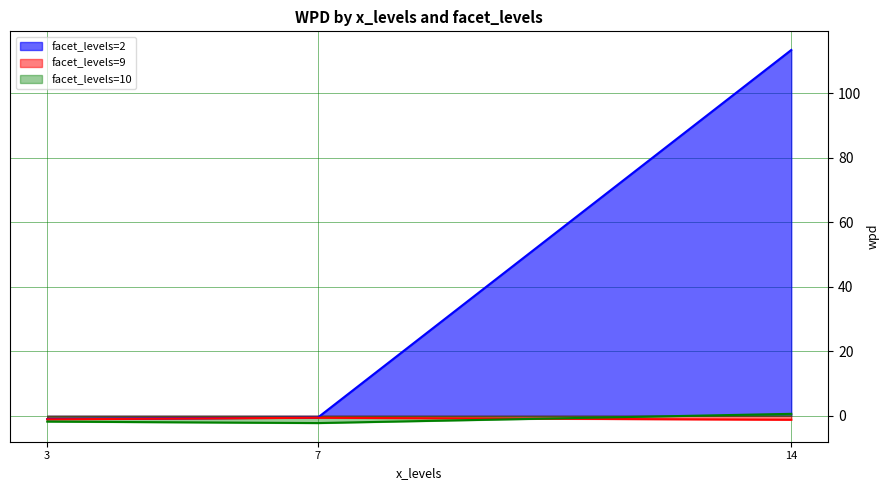

What is the sum of the facet_levels=2 values at 14 and 7?

112.8